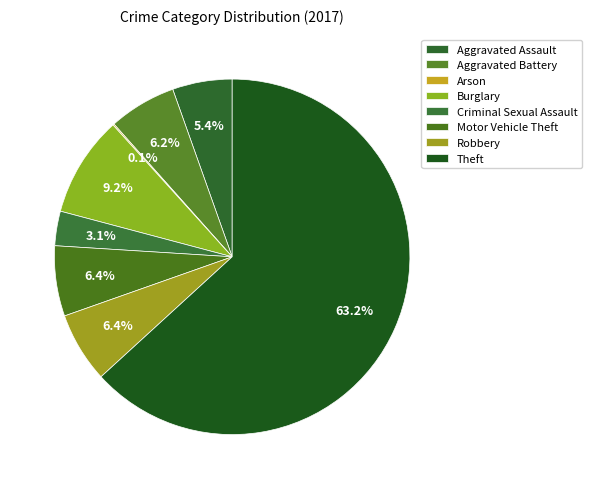

Is there a majority slice in this chart?

Yes